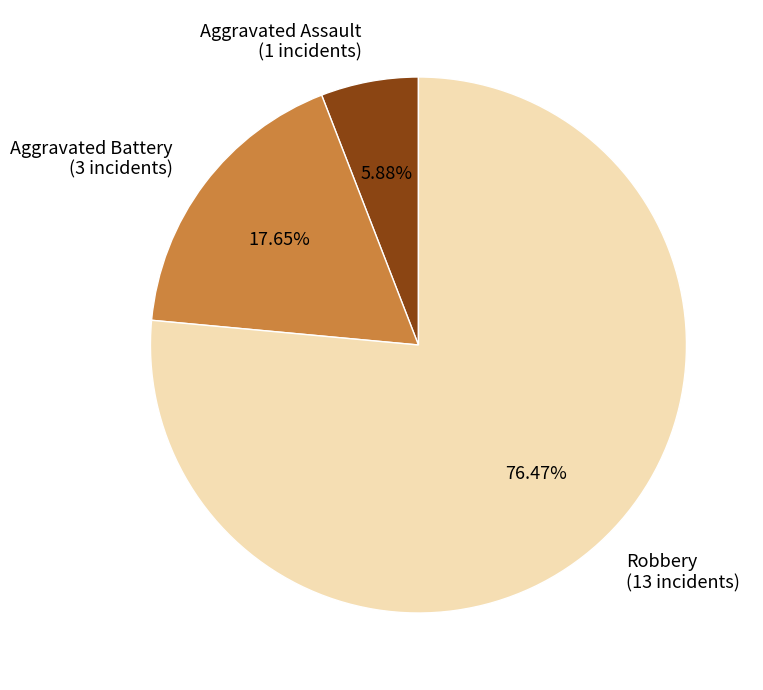

Is there a majority slice in this chart?

Yes